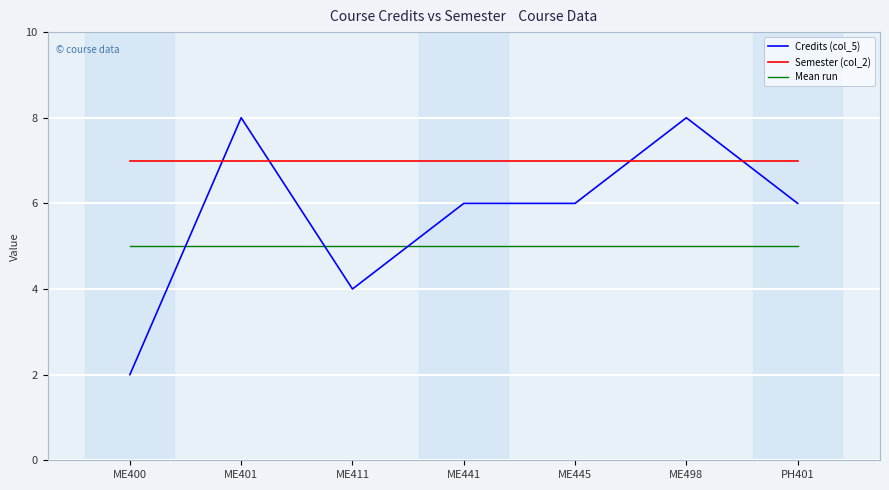

Reading left to right, list all the values displayed in this chart.

Credits (col_5): 2	8	4	6	6	8	6
Semester (col_2): 7	7	7	7	7	7	7
Mean run: 5	5	5	5	5	5	5